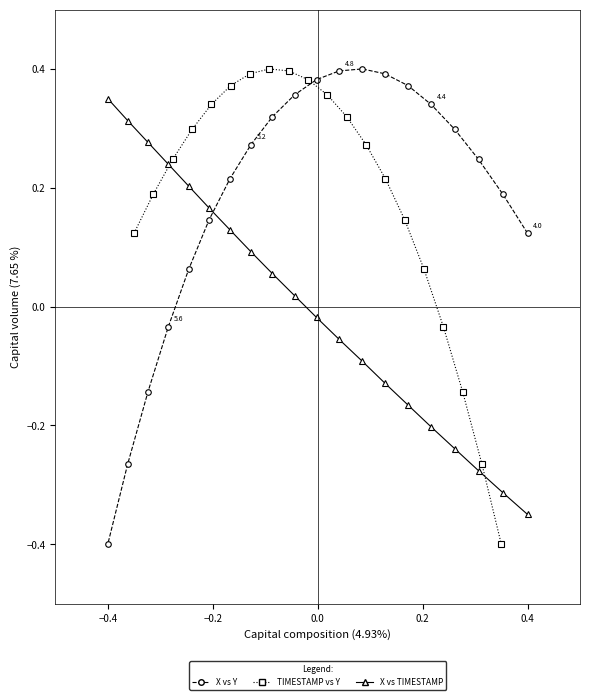

True or false: X vs TIMESTAMP has more than 0 interior local peaks.

False